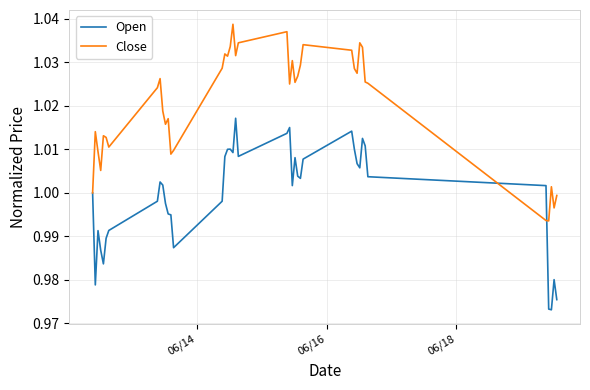

How many lines are shown in the chart?

2